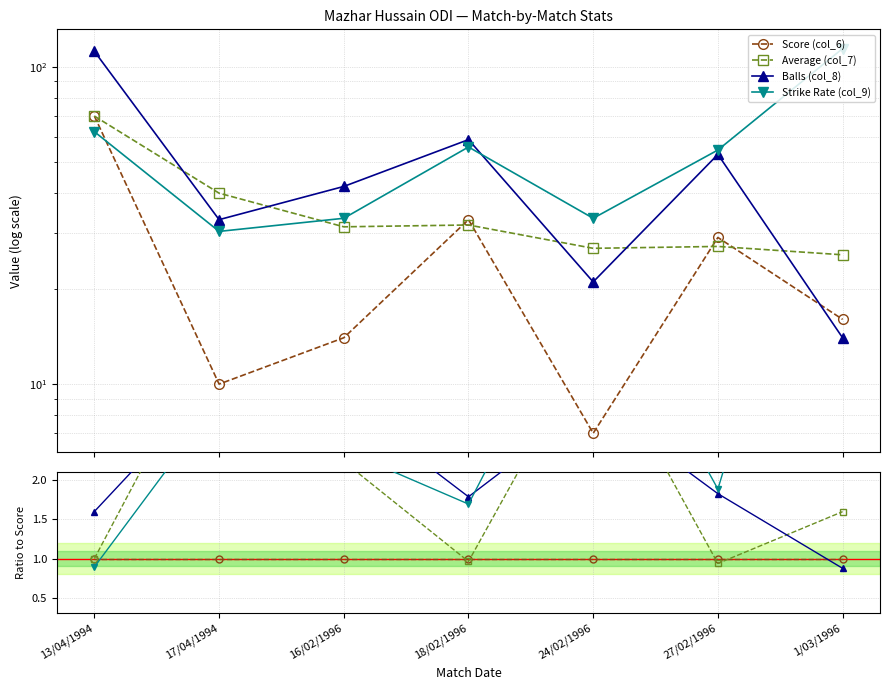

The value of Balls (col_8) at 17/04/1994 is 4.8. True or false?

False